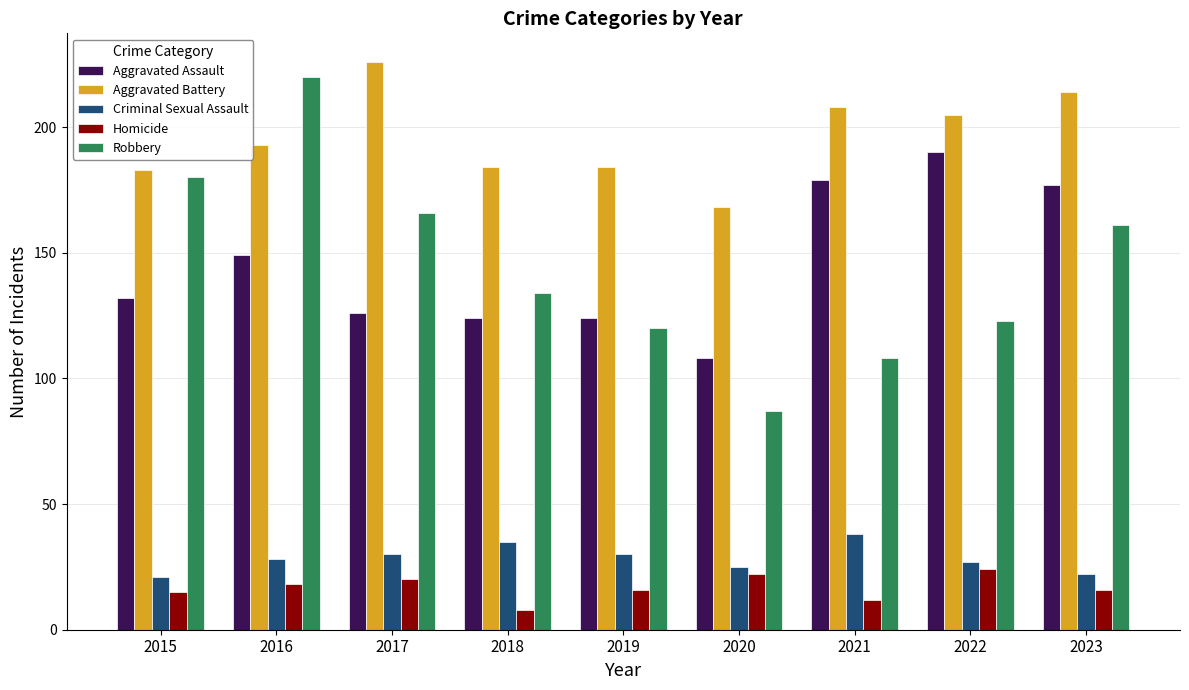

What is the minimum value for Criminal Sexual Assault?

21